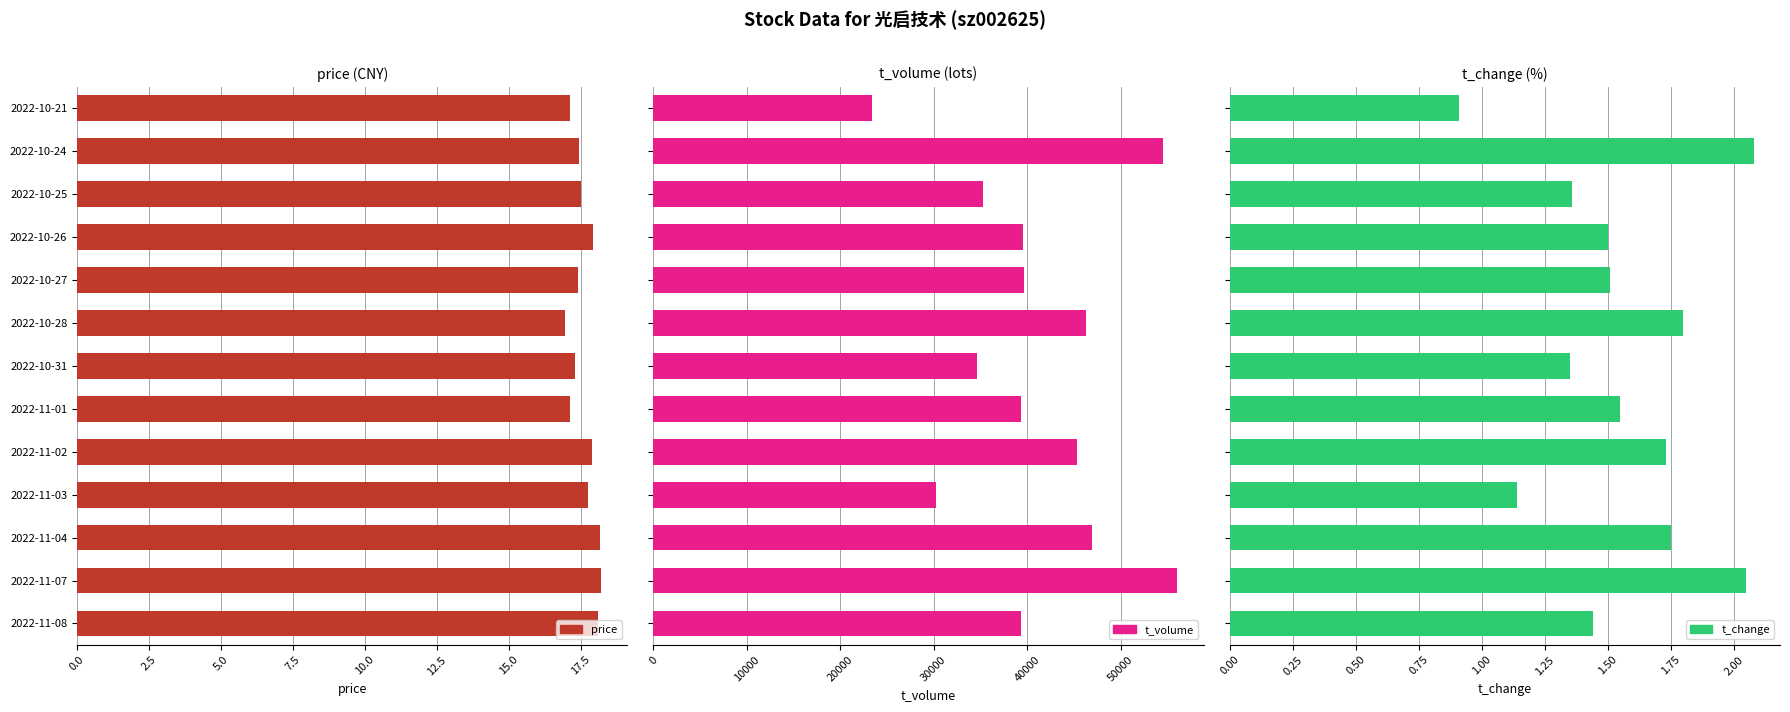

Reading left to right, transcribe all the data shown in this chart.

price: 18.1	18.2	18.2	17.8	17.9	17.1	17.3	17.0	17.4	17.9	17.5	17.4	17.1
t_volume: 39294.0	56088.0	46952.0	30232.0	45324.0	39296.0	34616.0	46339.0	39696.0	39572.0	35286.0	54511.0	23363.0
t_change: 1.4	2.0	1.8	1.1	1.7	1.6	1.4	1.8	1.5	1.5	1.4	2.1	0.9